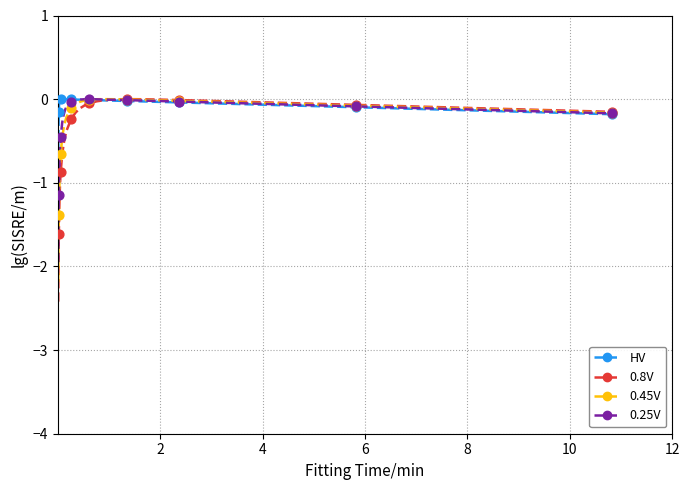

What is the smallest value displayed?

-2.4